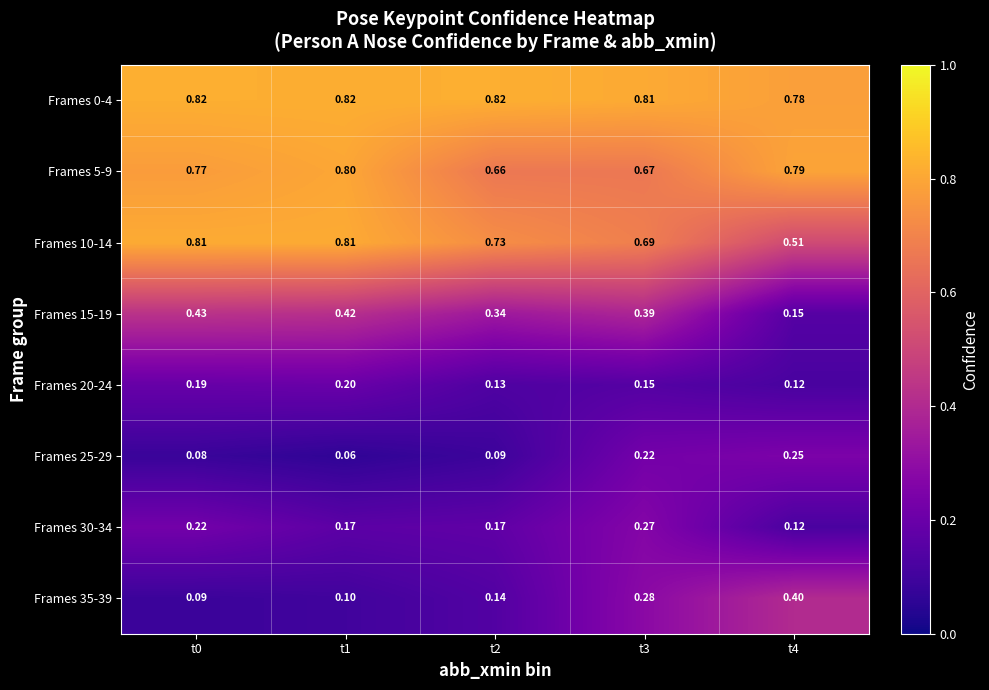

Between t3 and t4, which series saw the biggest shift?

Frames 15-19